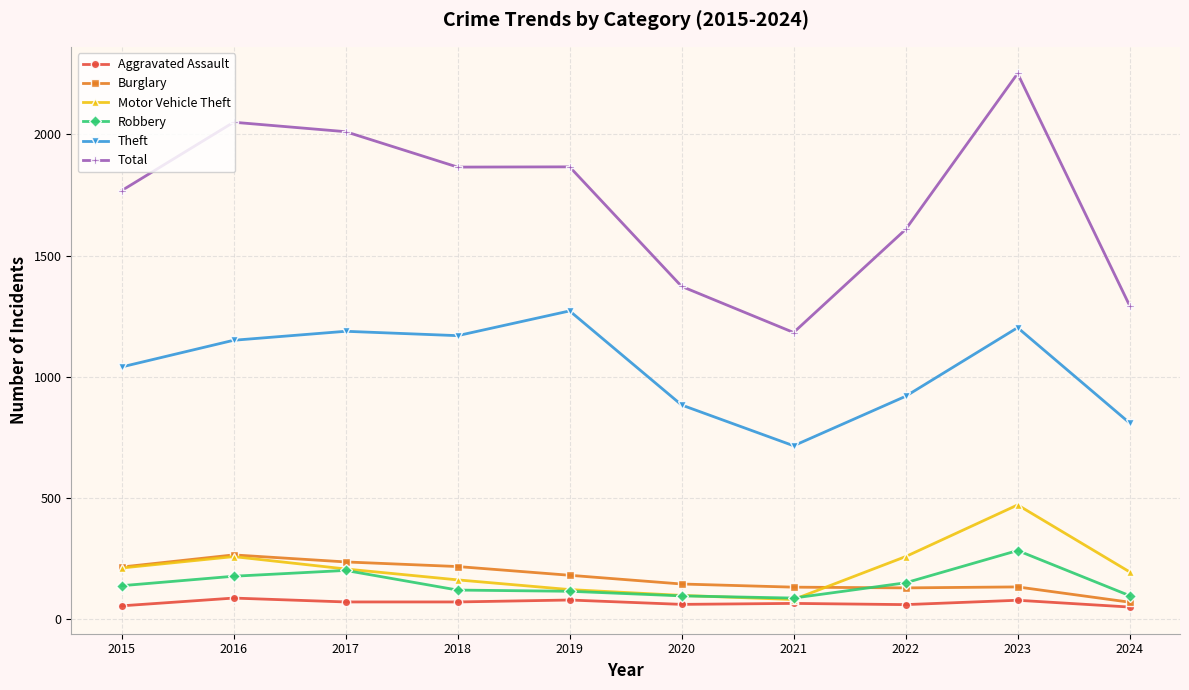

What is the value of the Robbery point at the 7th from the left?

88